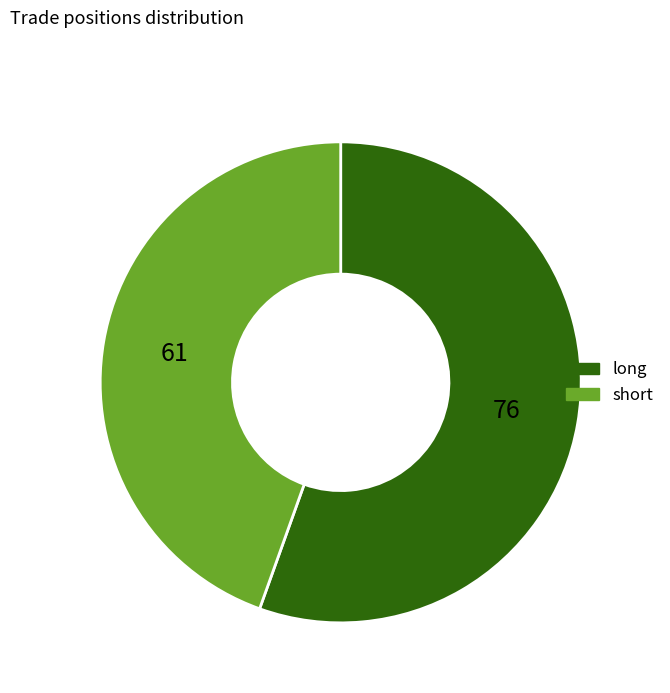

Does short represent more than half of the total?

No